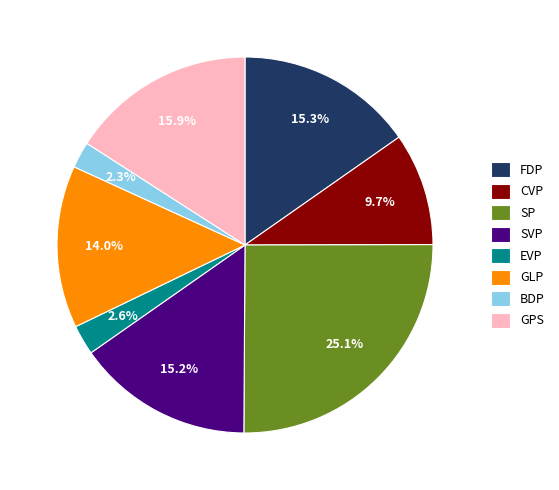

What is the total percentage of FDP and GLP?

29.3%